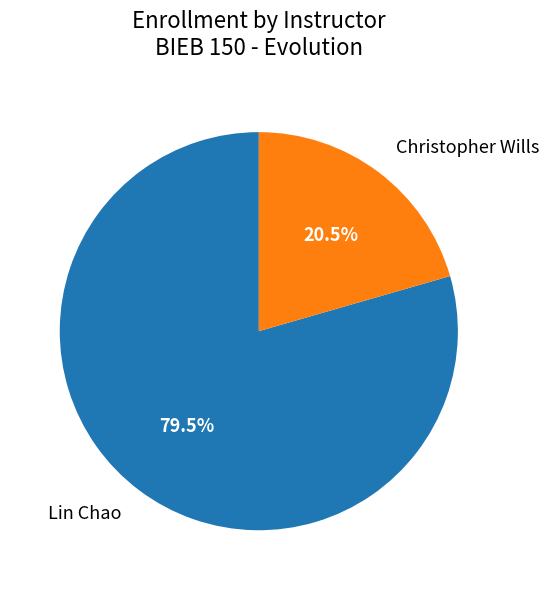

What is the smallest slice in the pie chart?

Christopher Wills